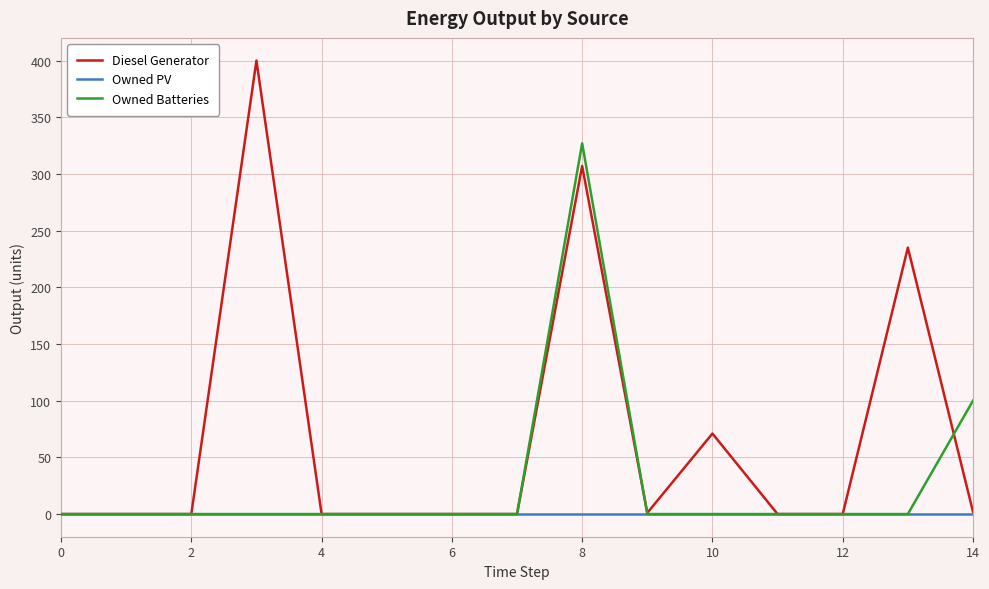

What is the maximum value shown in the chart?

400